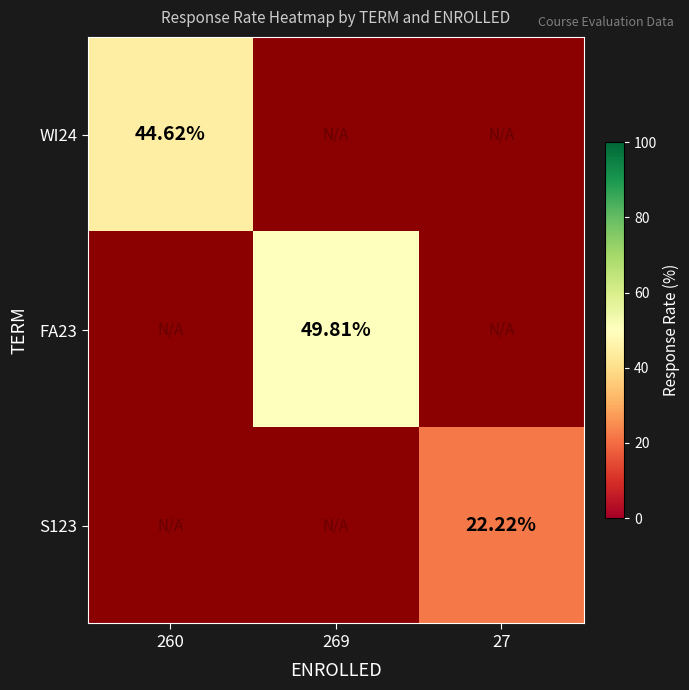

Which category has the highest value in the FA23 series?

260